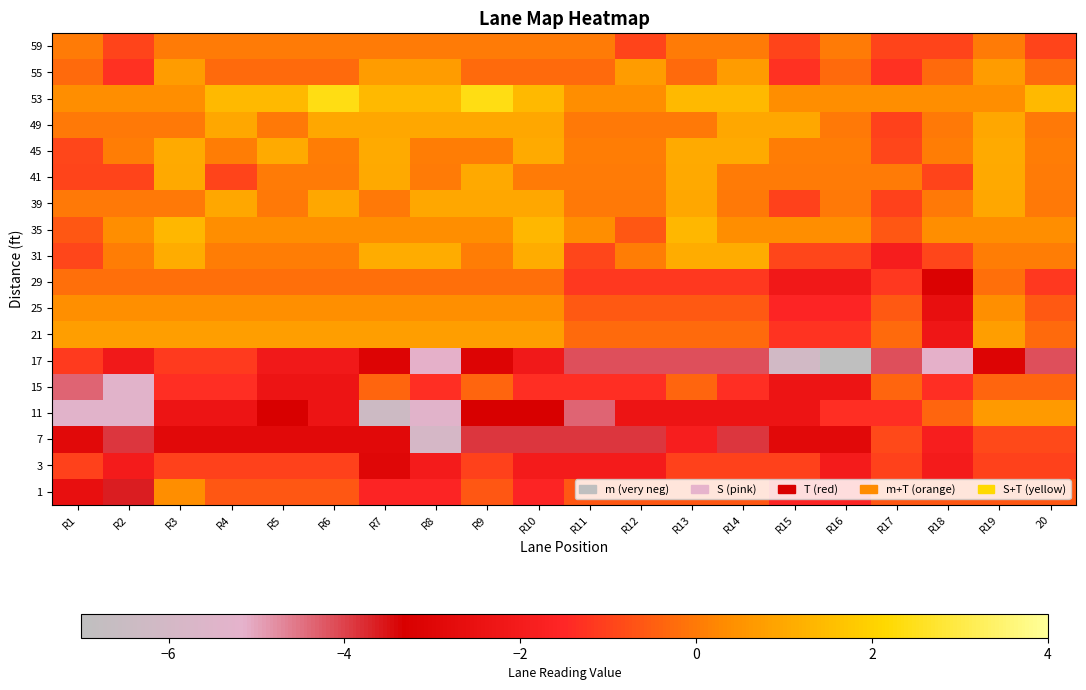

At R6, list the series in order from largest to smallest.

53, 39, 49, 21, 25, 35, 31, 45, 59, 41, 29, 55, 1, 3, 17, 11, 15, 7